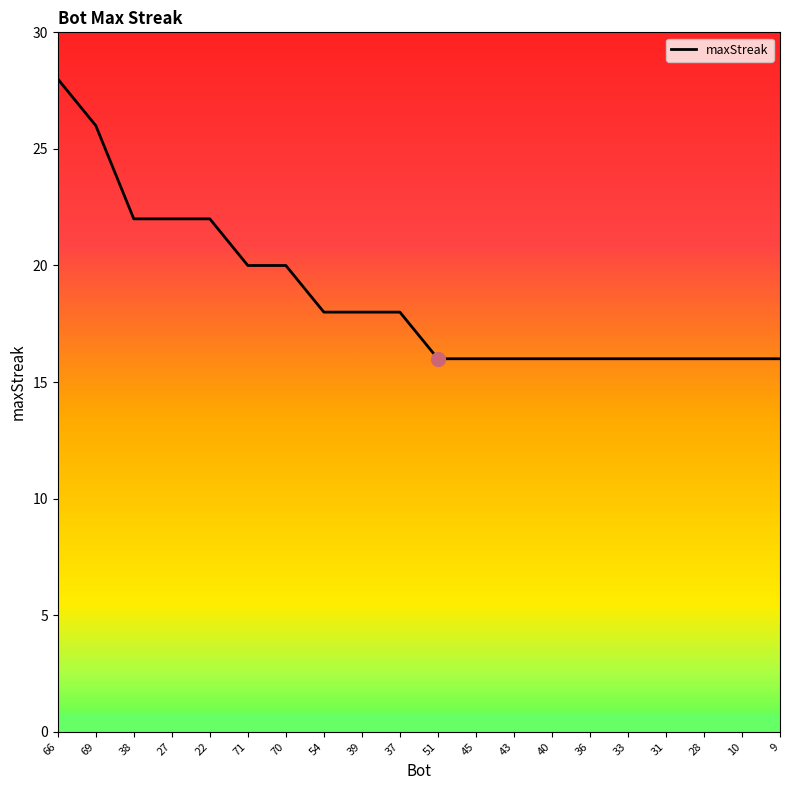

Reading left to right, list all the values displayed in this chart.

28	26	22	22	22	20	20	18	18	18	16	16	16	16	16	16	16	16	16	16